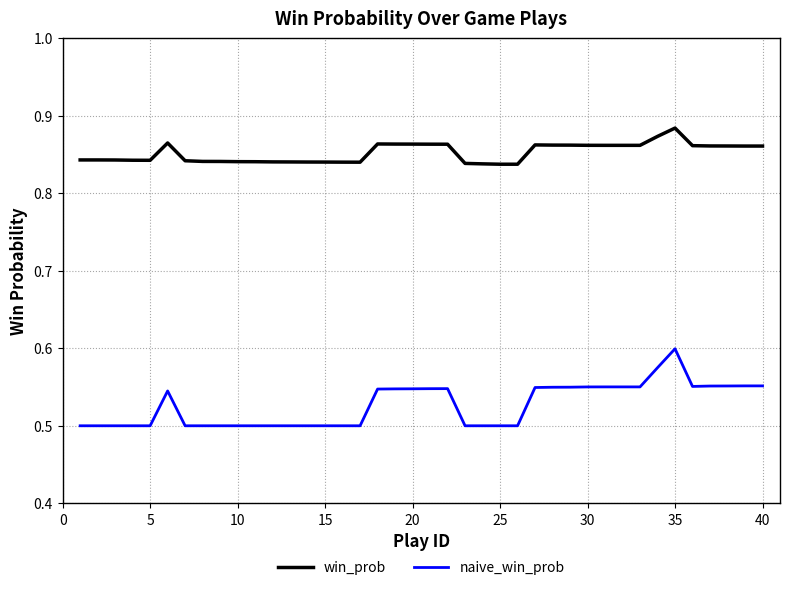

True or false: win_prob and naive_win_prob intersect in this chart.

False